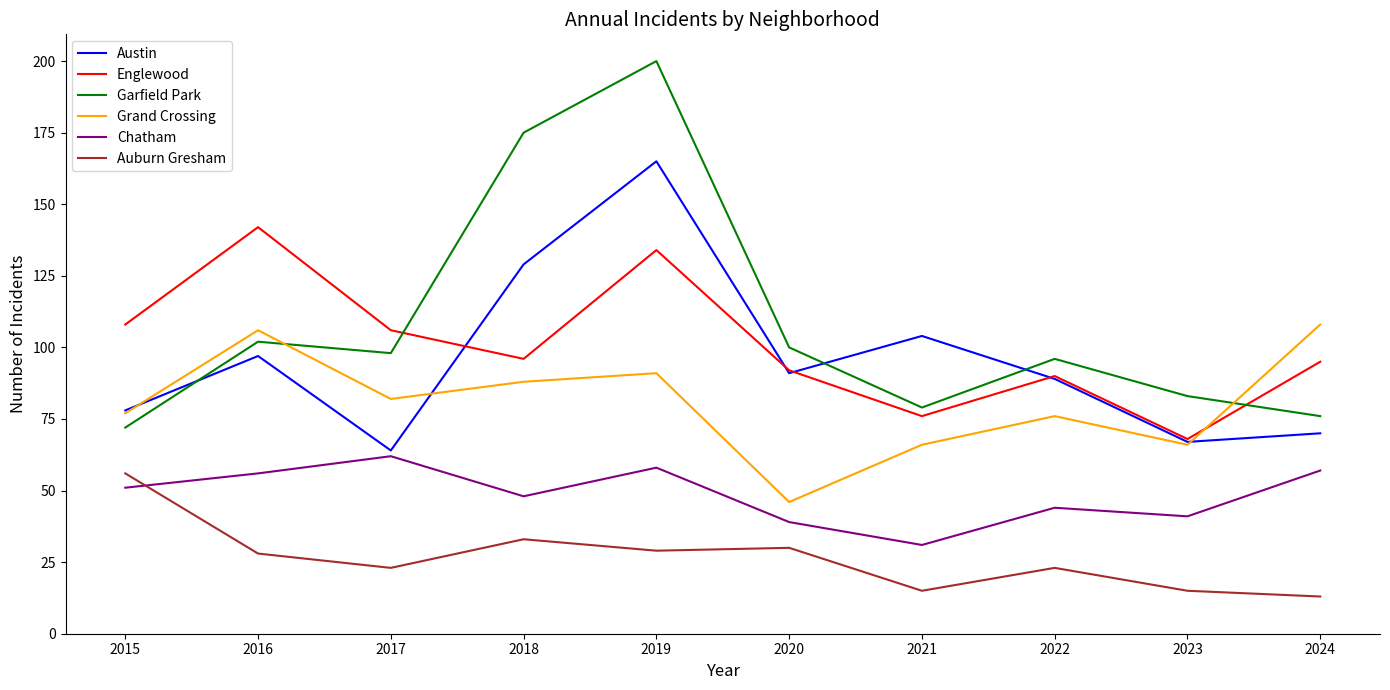

What is the highest value of the Chatham series?

62